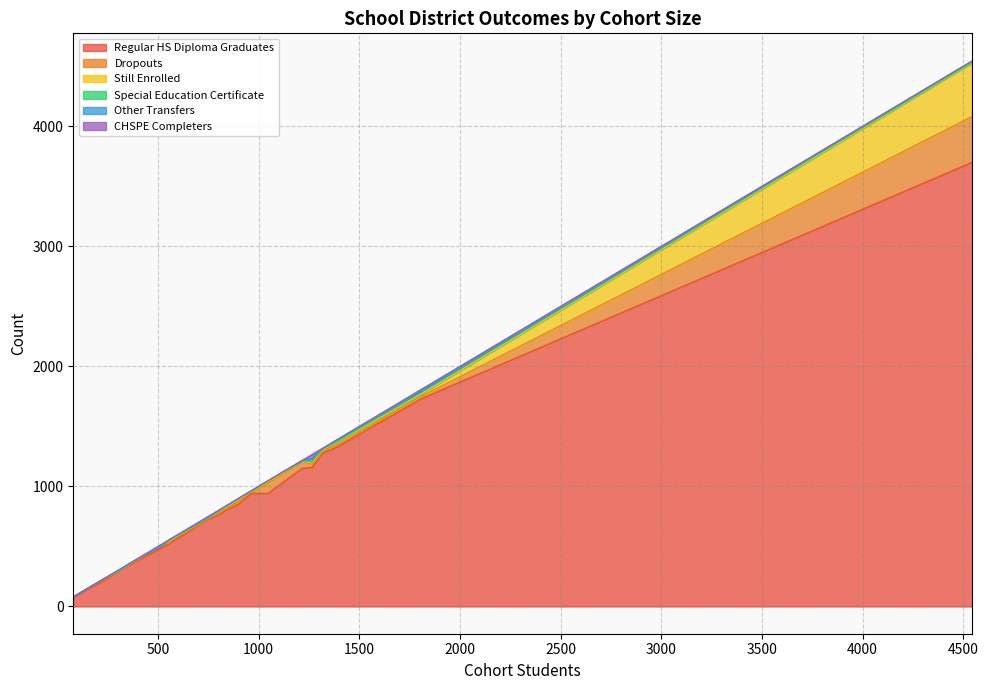

Does the chart display data point markers on the line(s)?

No